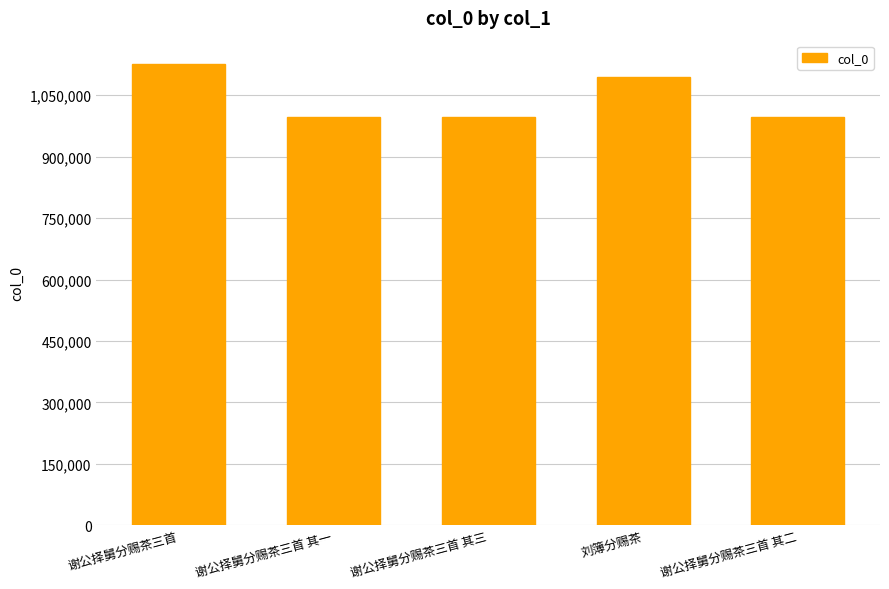

How many distinct data groups are displayed?

1